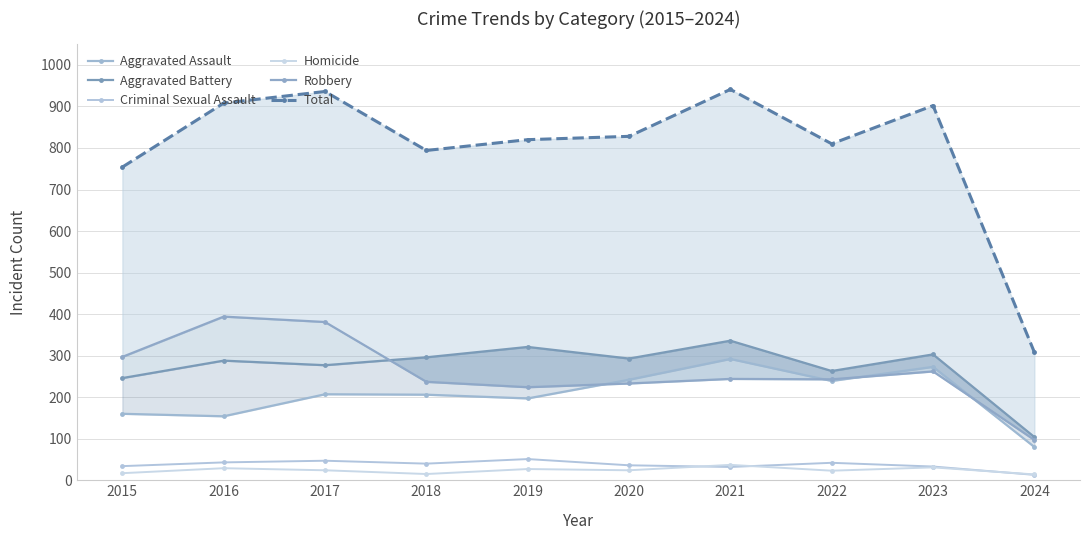

Reading right to left, transcribe all the data shown in this chart.

Aggravated Assault: 2024=80	2023=273	2022=239	2021=292	2020=242	2019=197	2018=206	2017=207	2016=154	2015=160
Aggravated Battery: 2024=104	2023=303	2022=263	2021=336	2020=293	2019=321	2018=296	2017=277	2016=288	2015=246
Criminal Sexual Assault: 2024=13	2023=33	2022=42	2021=32	2020=36	2019=51	2018=40	2017=47	2016=43	2015=34
Homicide: 2024=14	2023=31	2022=23	2021=37	2020=24	2019=27	2018=15	2017=24	2016=29	2015=17
Robbery: 2024=97	2023=262	2022=243	2021=244	2020=233	2019=224	2018=237	2017=381	2016=394	2015=297
Total: 2024=308	2023=902	2022=810	2021=941	2020=828	2019=820	2018=794	2017=936	2016=908	2015=754